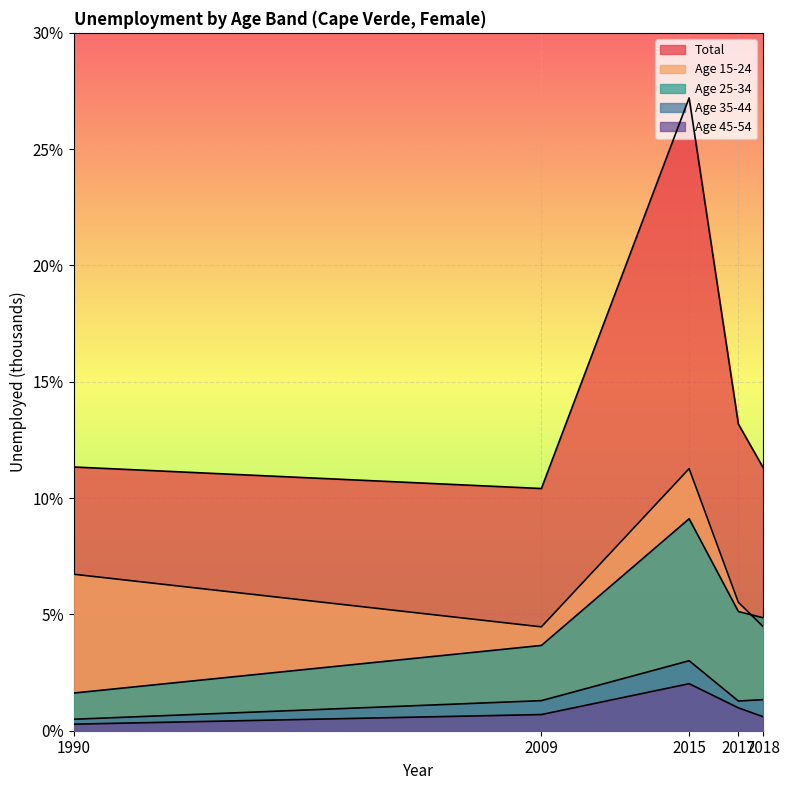

After their last crossing, which series has the higher values: age_10yrbands_y15_24 or age_10yrbands_y25_34?

age_10yrbands_y25_34